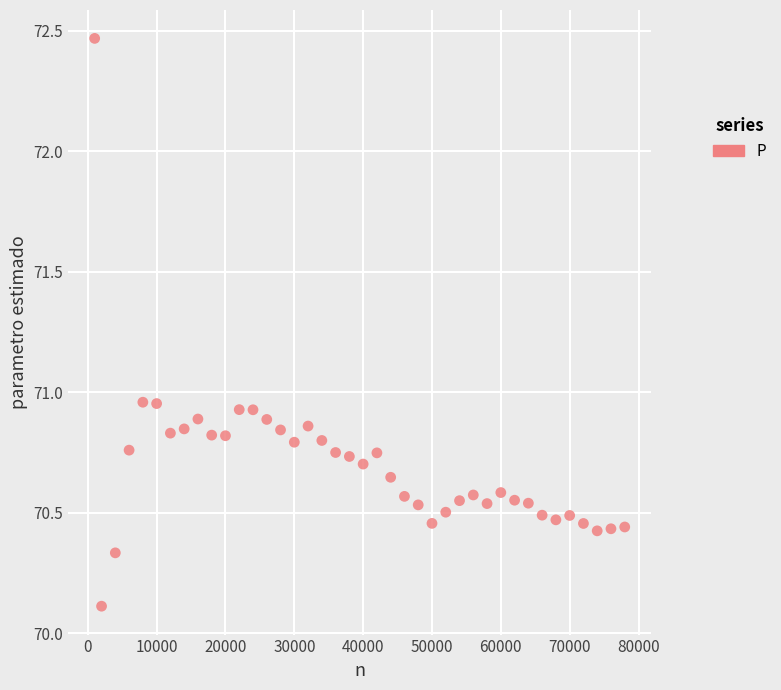

What is the range of X values (max minus min)?

77000.0